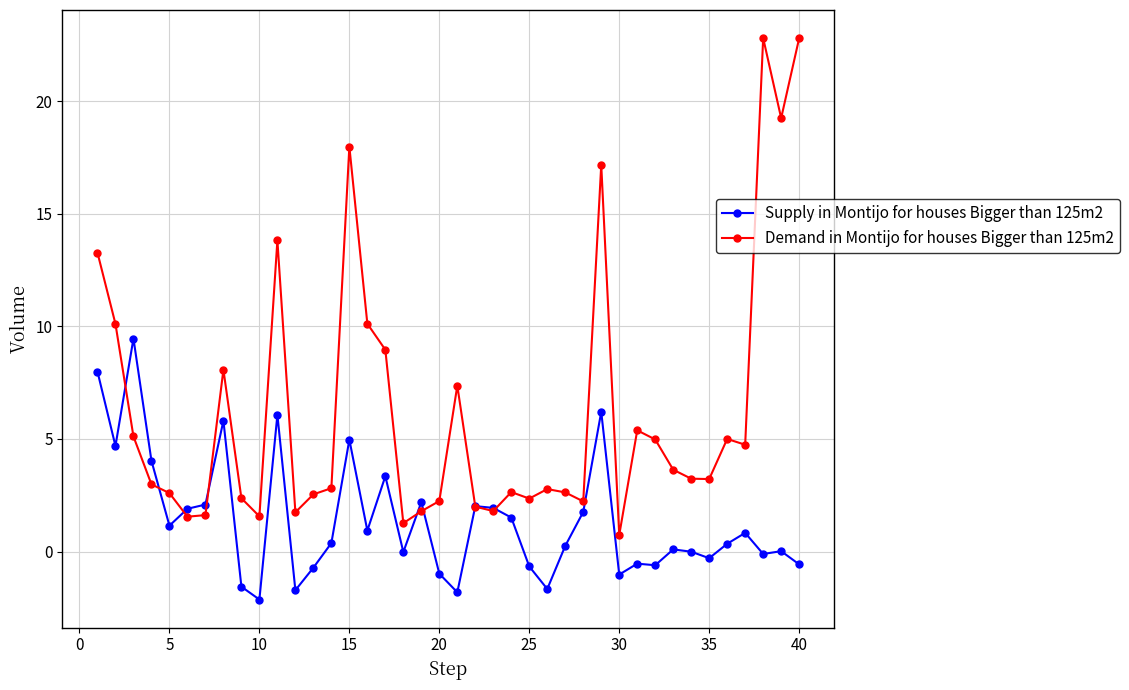

What is the value of the Demand in Montijo for houses Bigger than 125m2 point at the 14th from the left?

2.8